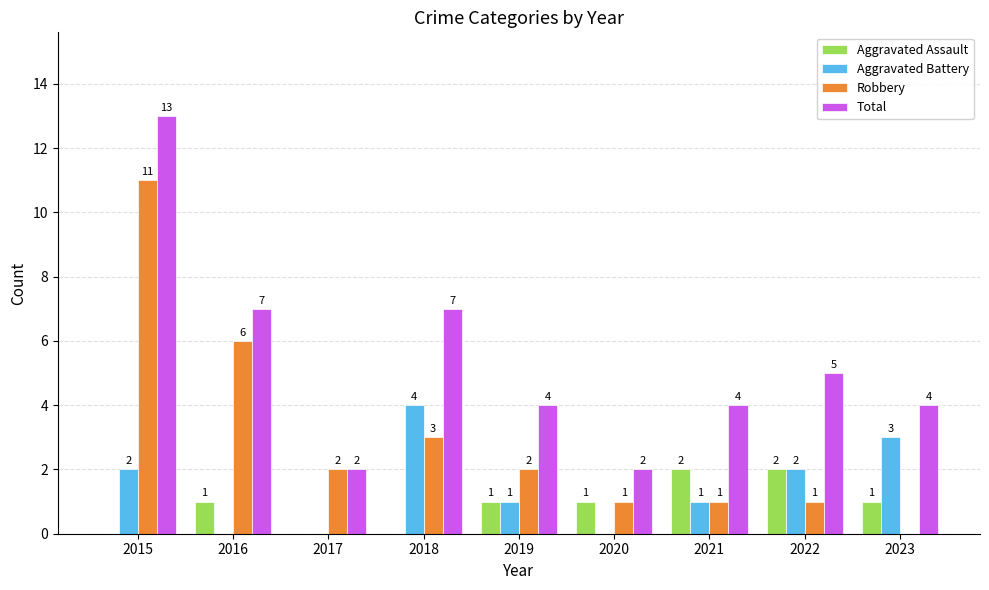

How many distinct data groups are displayed?

4